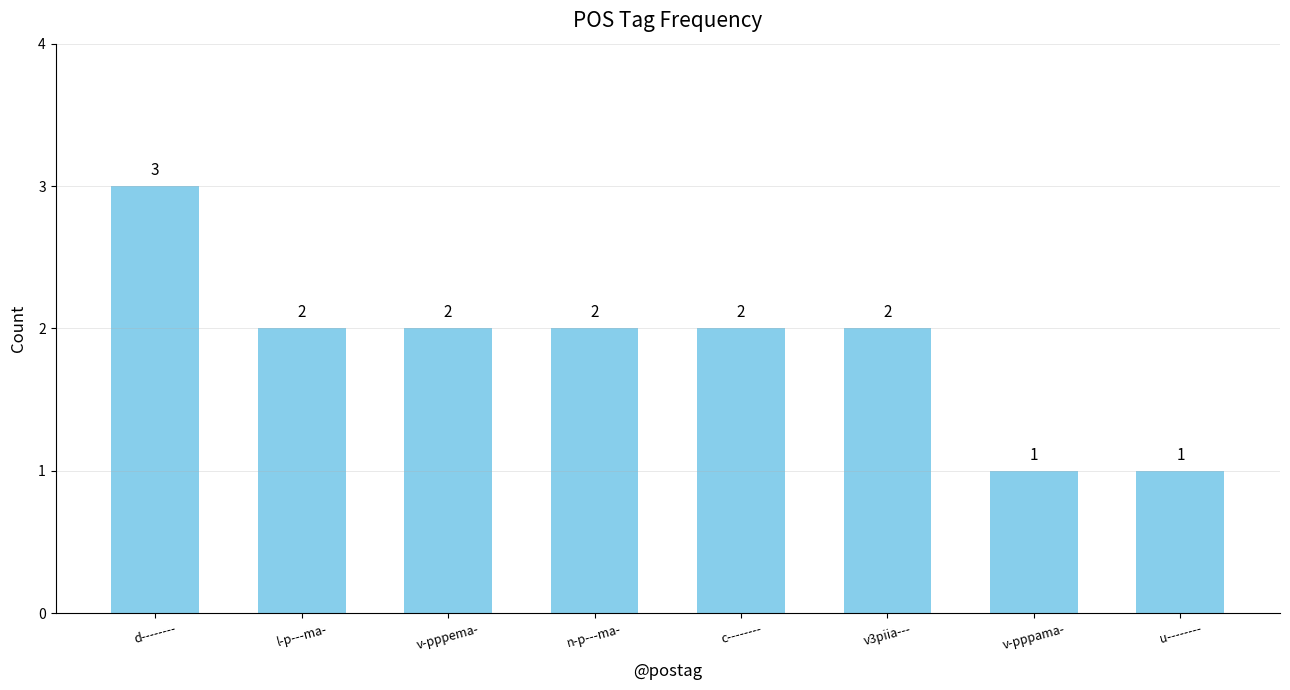

What is the sum of the values at n-p---ma- and l-p---ma-?

4